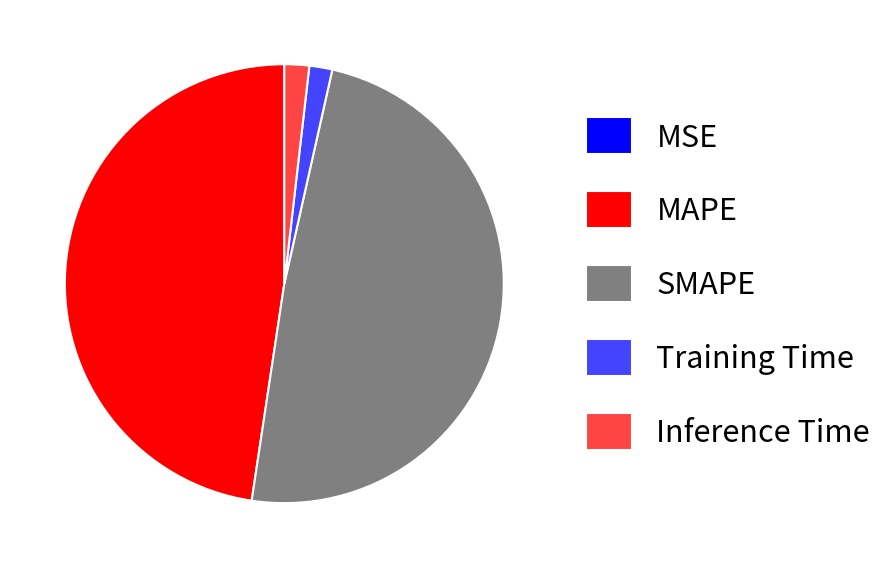

True or false: SMAPE accounts for 37% of the total.

False